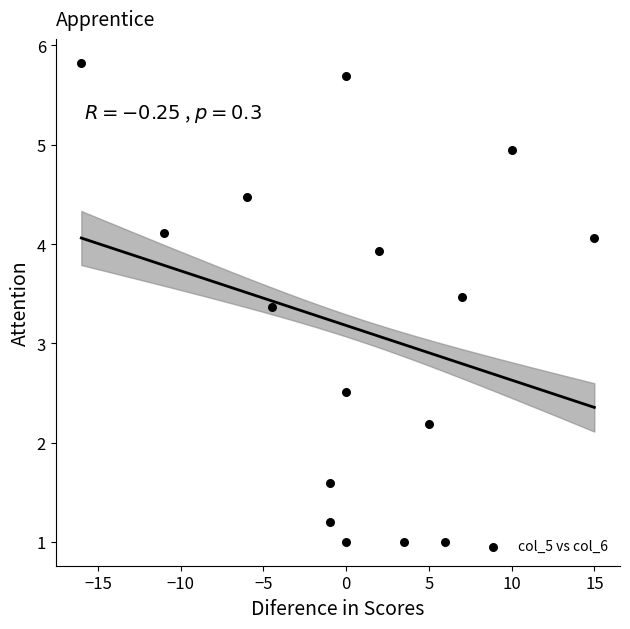

What Y value in the scatter plot is closest to 3?

3.4